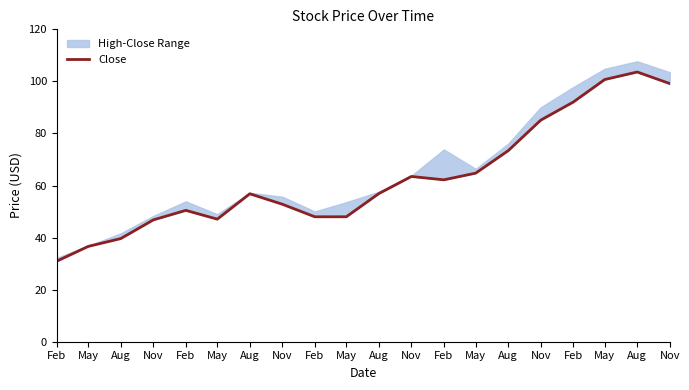

Read the value at May.

64.8